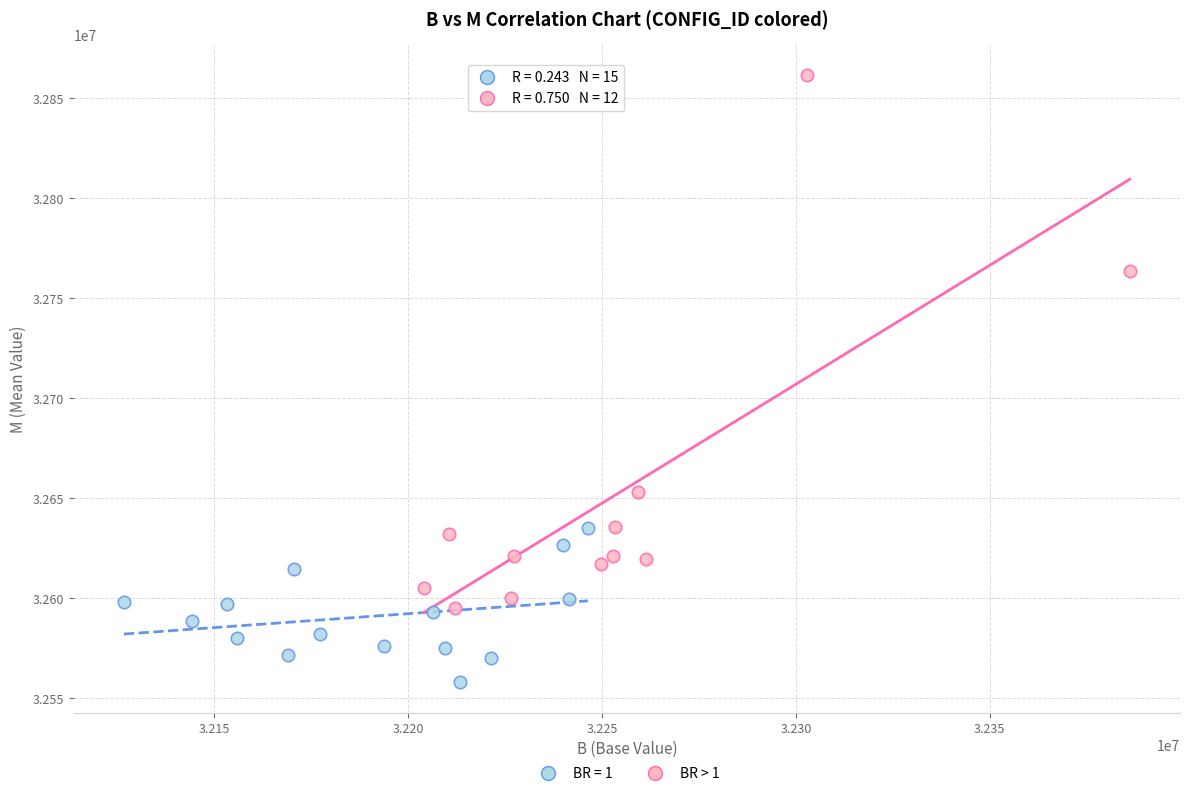

Which series contains the lowest Y value?

BR = 1